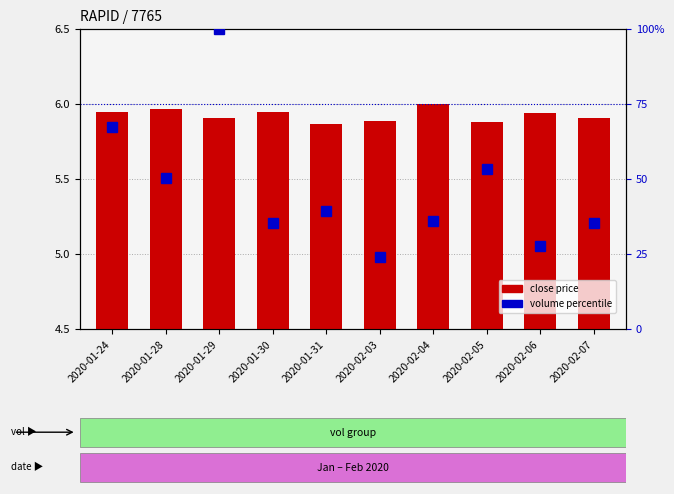

Which category has the highest value in the volume percentile series?

2020-01-29